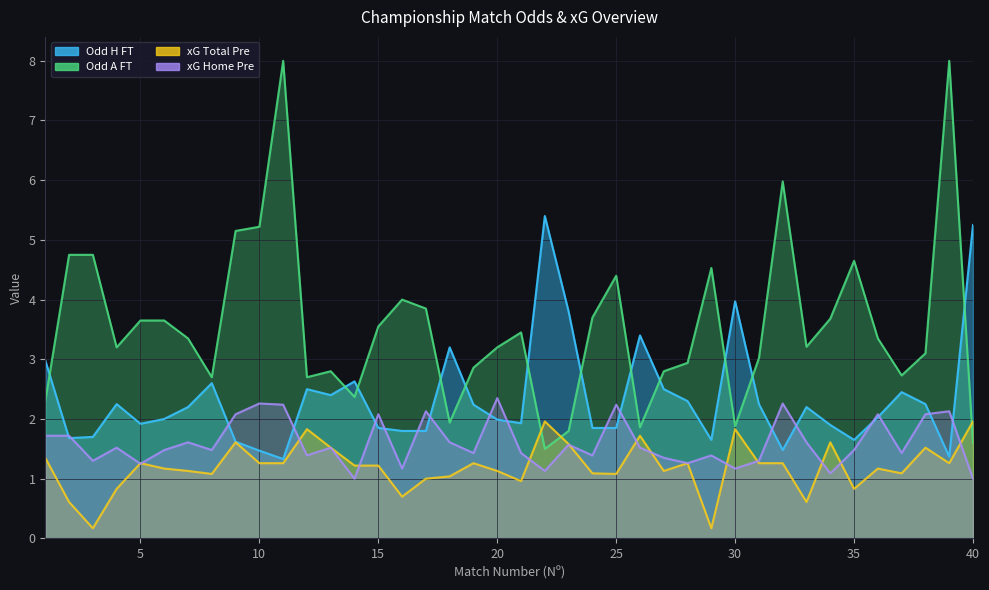

What is the sum of all Odd_A_FT values?

142.2